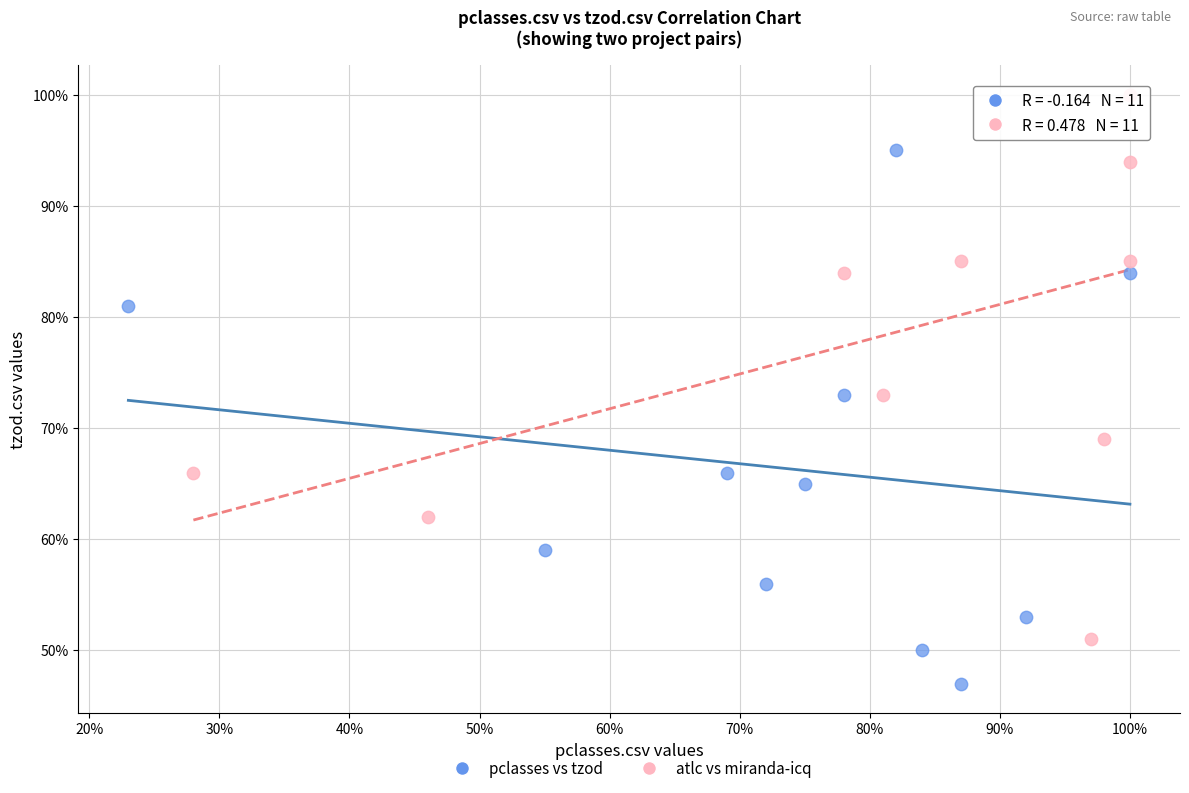

Which series contains the lowest Y value?

pclasses vs tzod